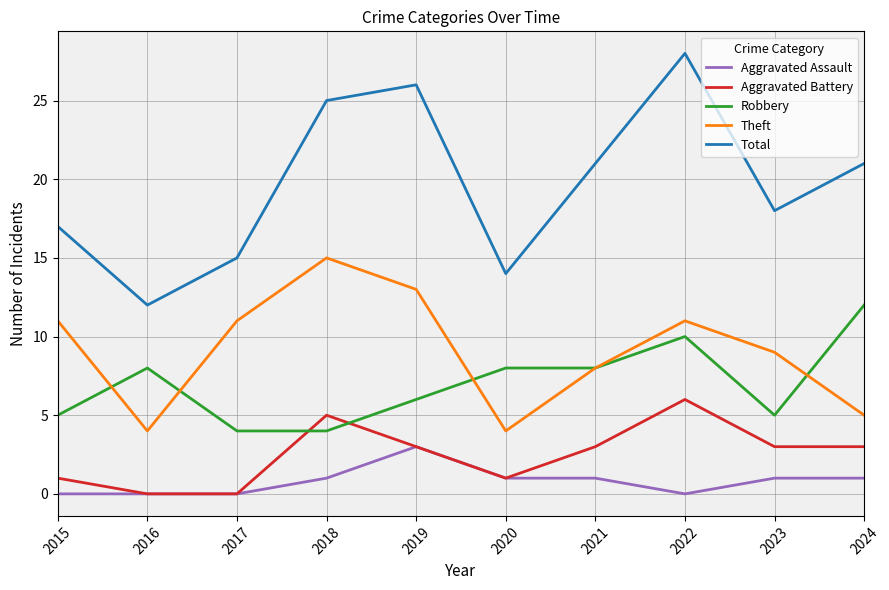

How many interior local peaks does the Total series have?

2